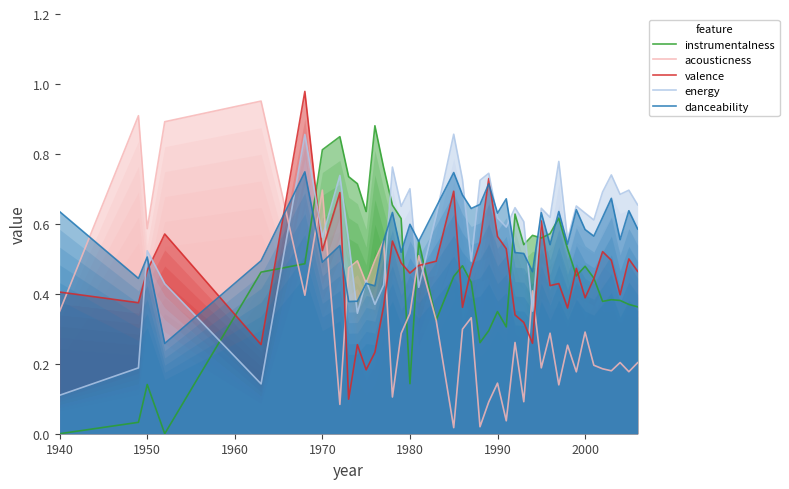

Which series has the widest spread of values?

acousticness